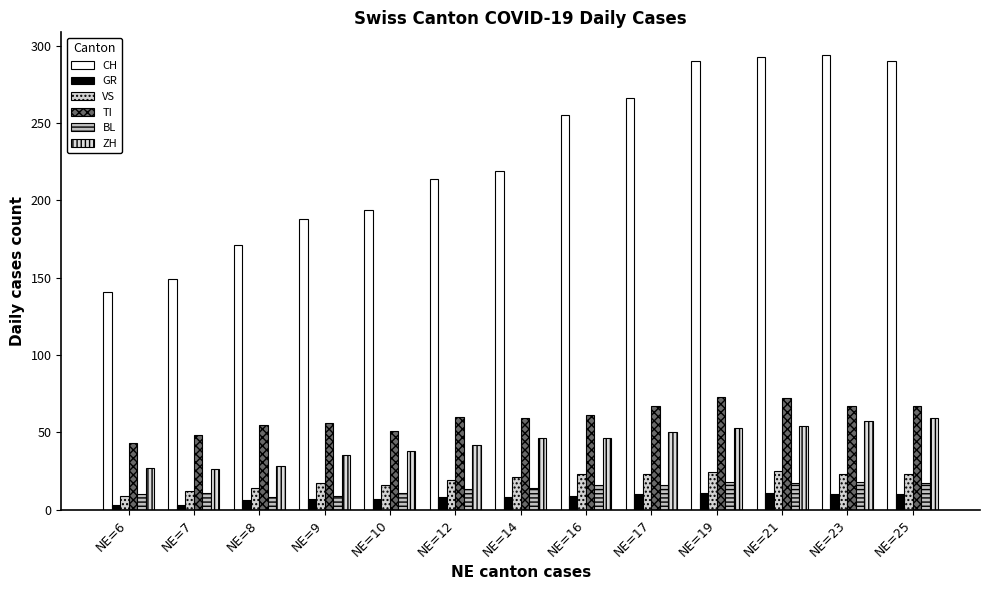

How many groups of bars are there?

13